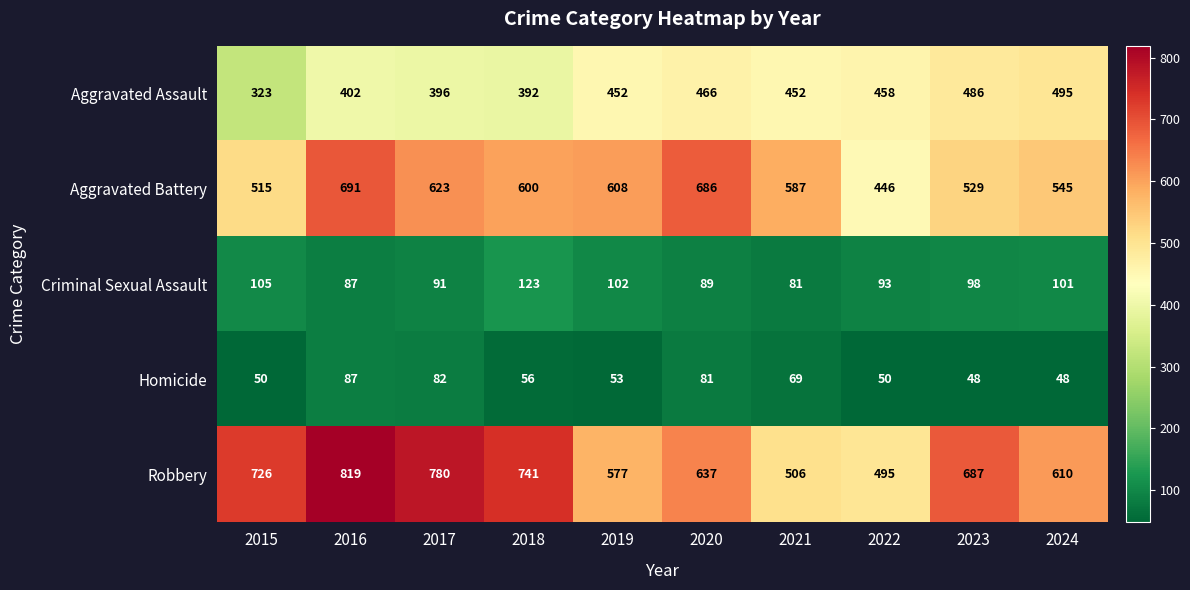

At which label does Criminal Sexual Assault first exceed 98?

2015